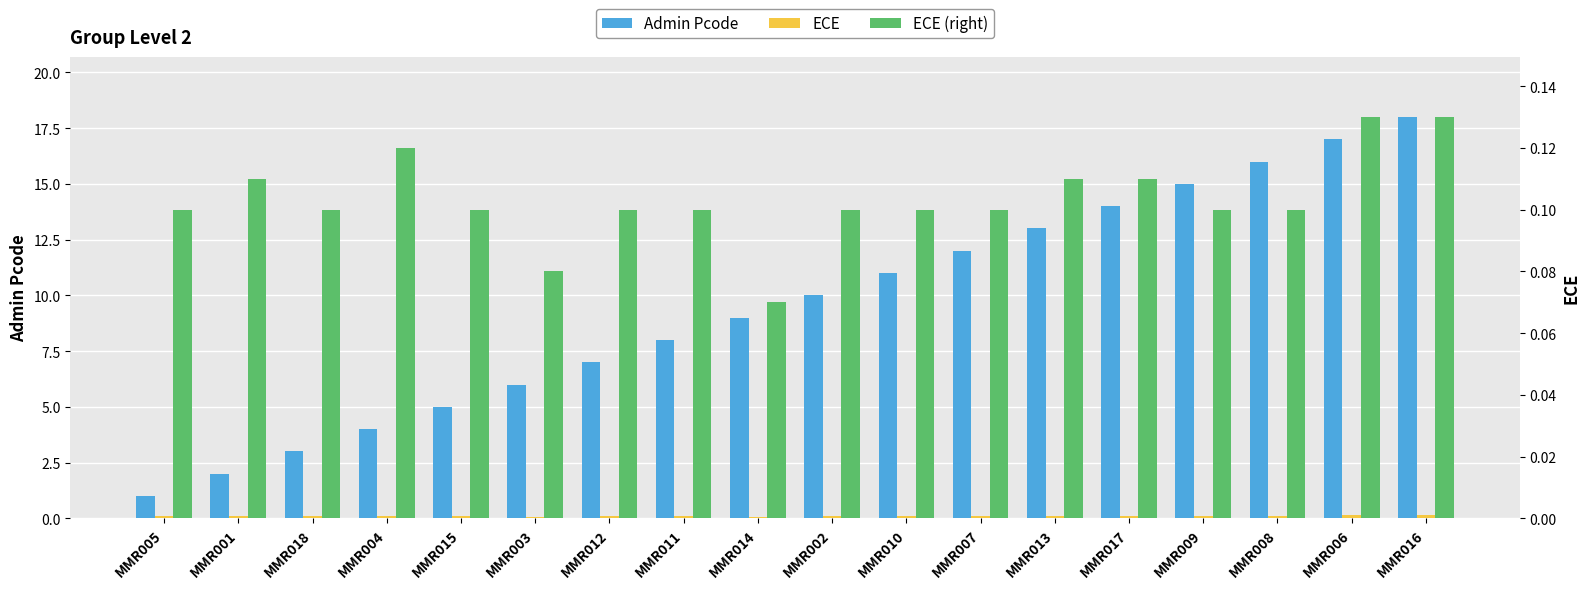

What is the label of the 7th bar from the left?

MMR012